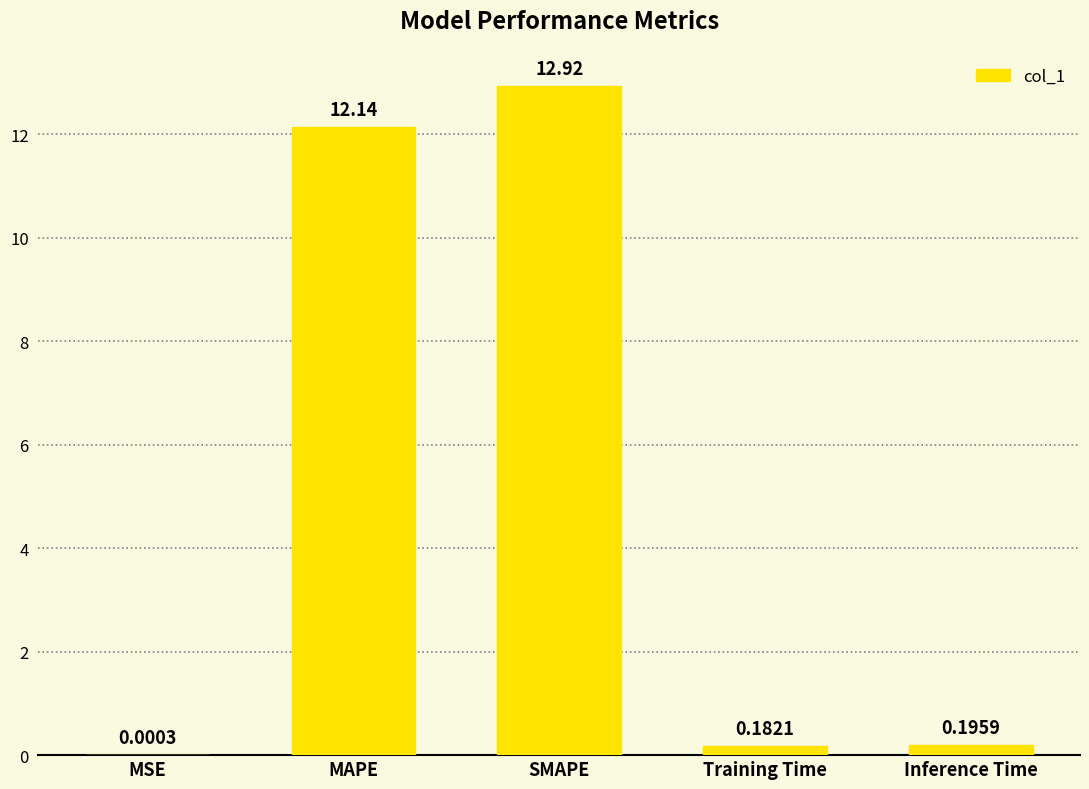

What is the sum of all values?

25.4